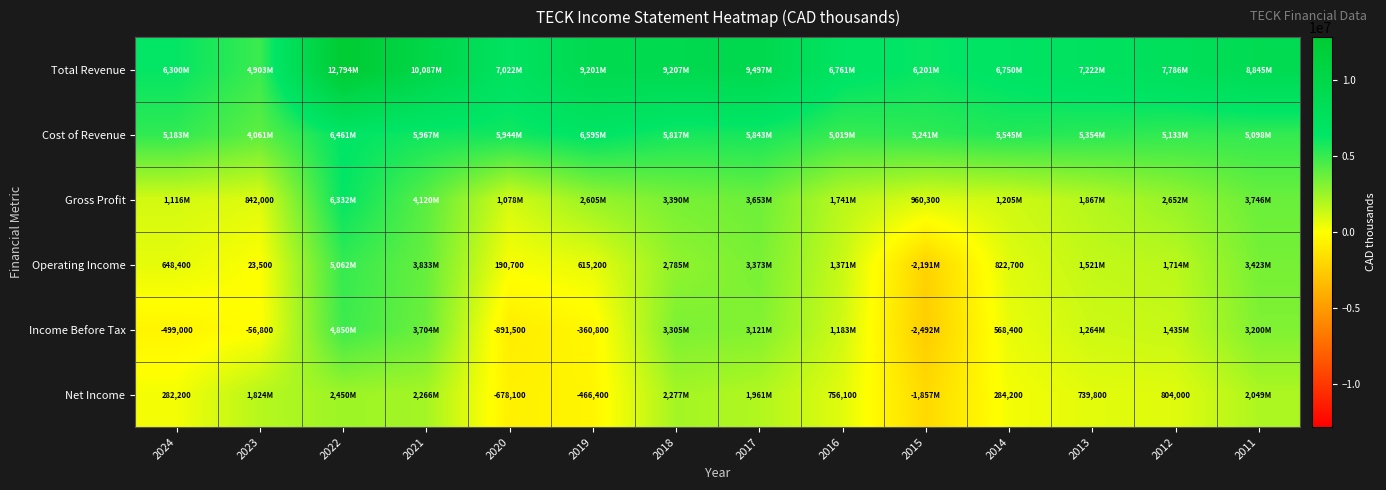

Between 2022 and 2012, which is larger?

2022